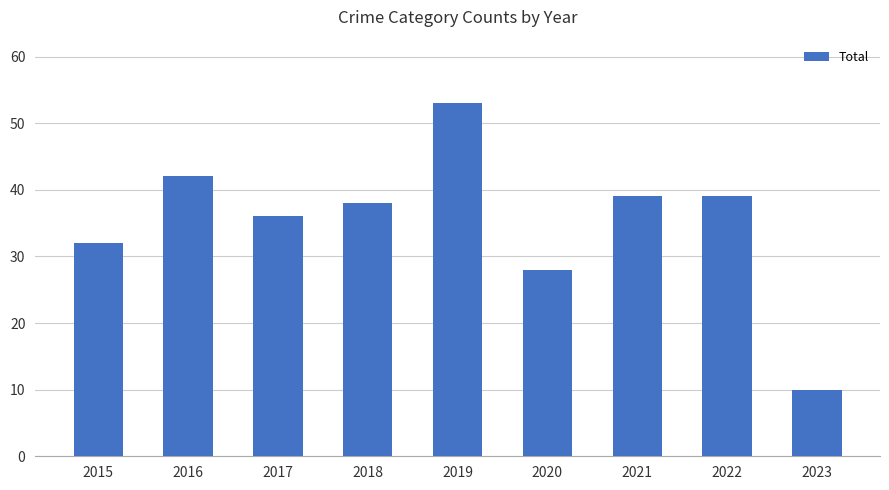

Reading left to right, transcribe all the data shown in this chart.

32	42	36	38	53	28	39	39	10